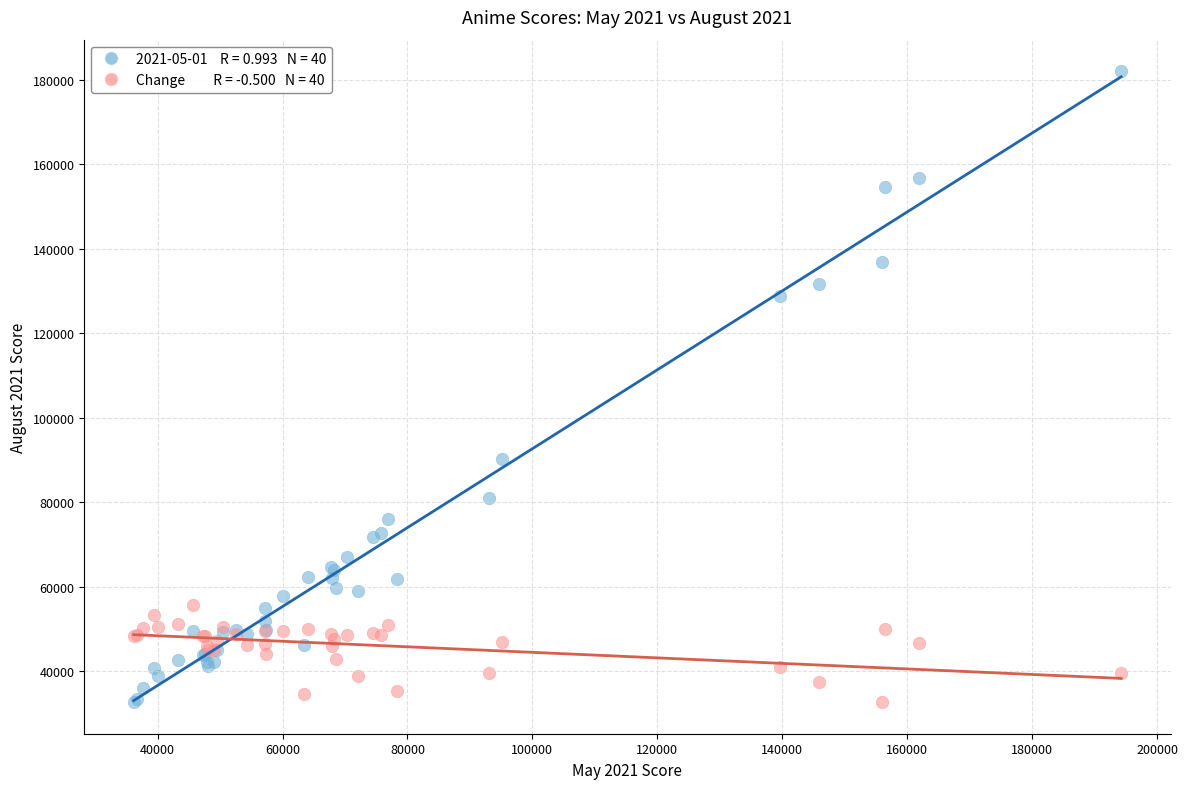

Across all series, what Y value is closest to 107326?

90287